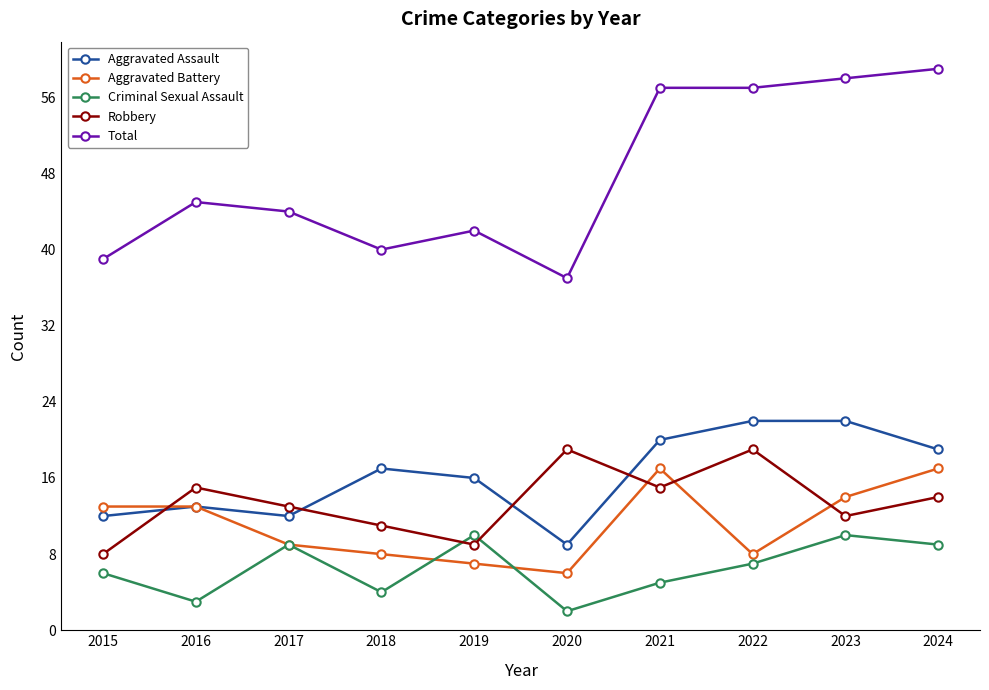

True or false: Aggravated Assault has more than 0 interior local peaks.

True